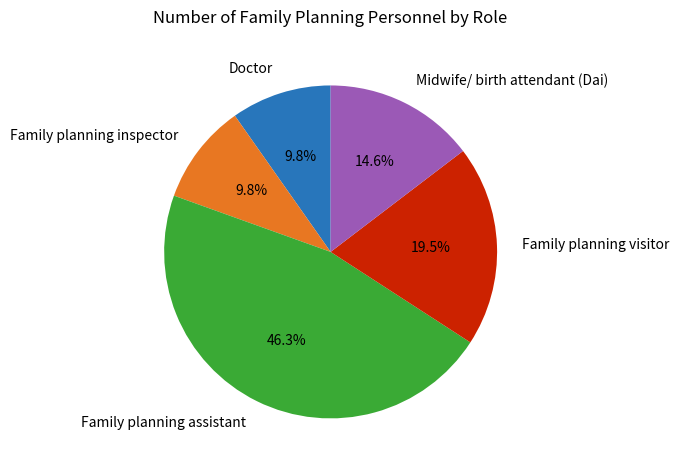

Approximately how many times larger is the value at Family planning inspector compared to Family planning assistant?

0.2